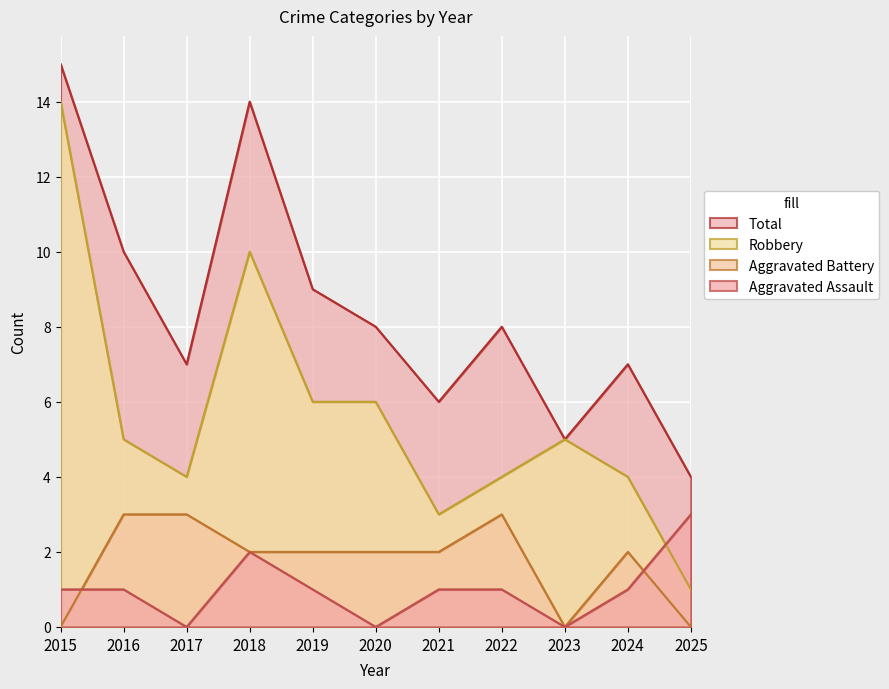

What is the lowest value of the Robbery series?

1